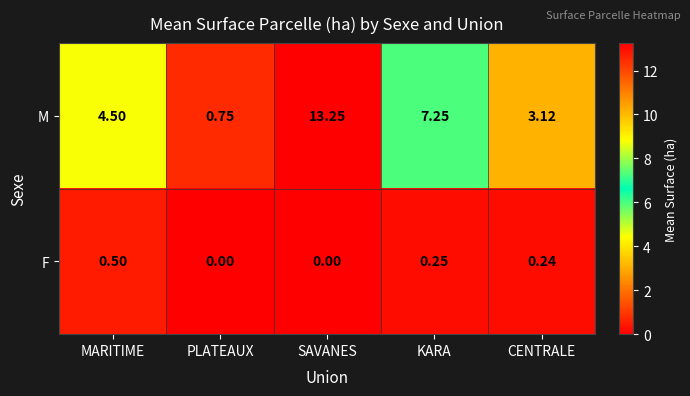

List the series in order of their overall mean, highest first.

M, F